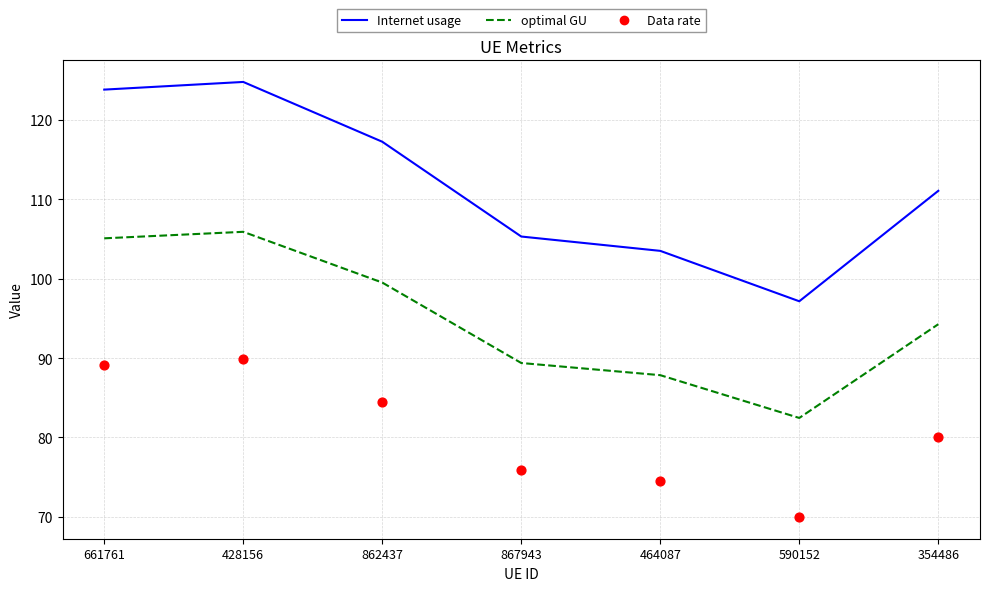

At which category is the sum across all series the highest?

428156